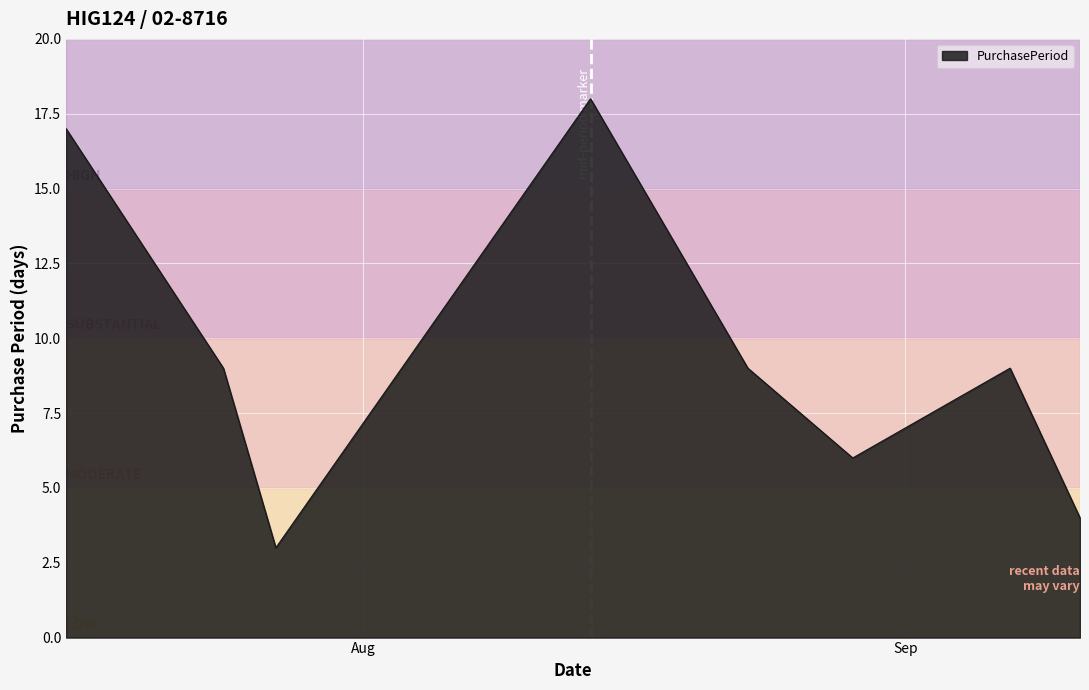

True or false: the data has more than 1 interior local peaks.

True